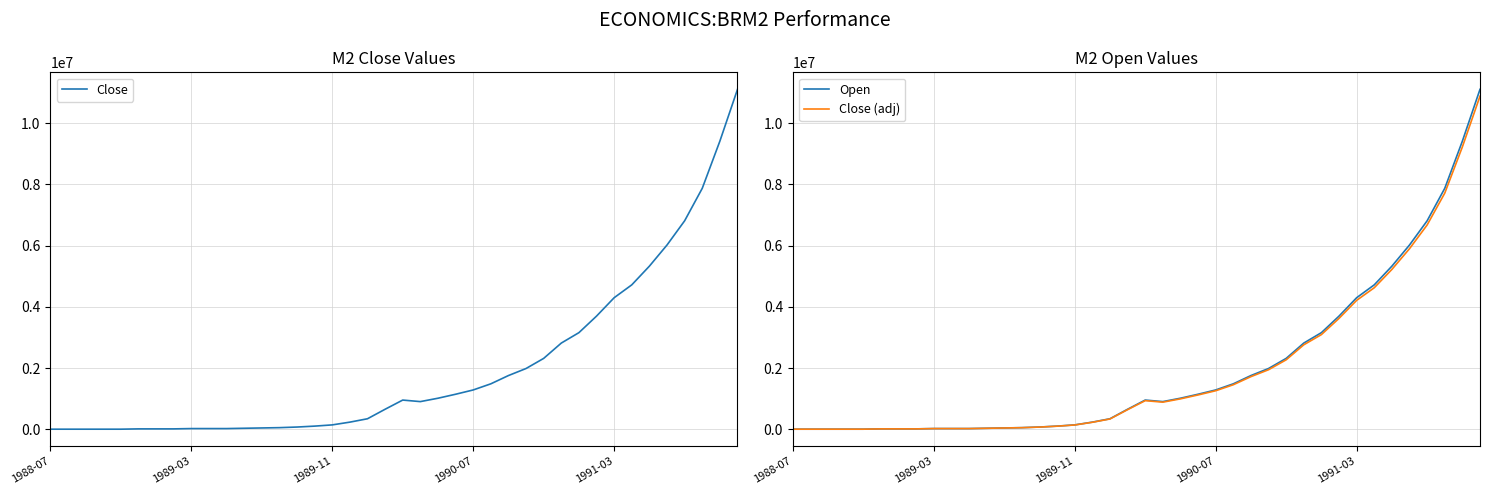

Where is Close (adj) nearest to the value 5443900?

34